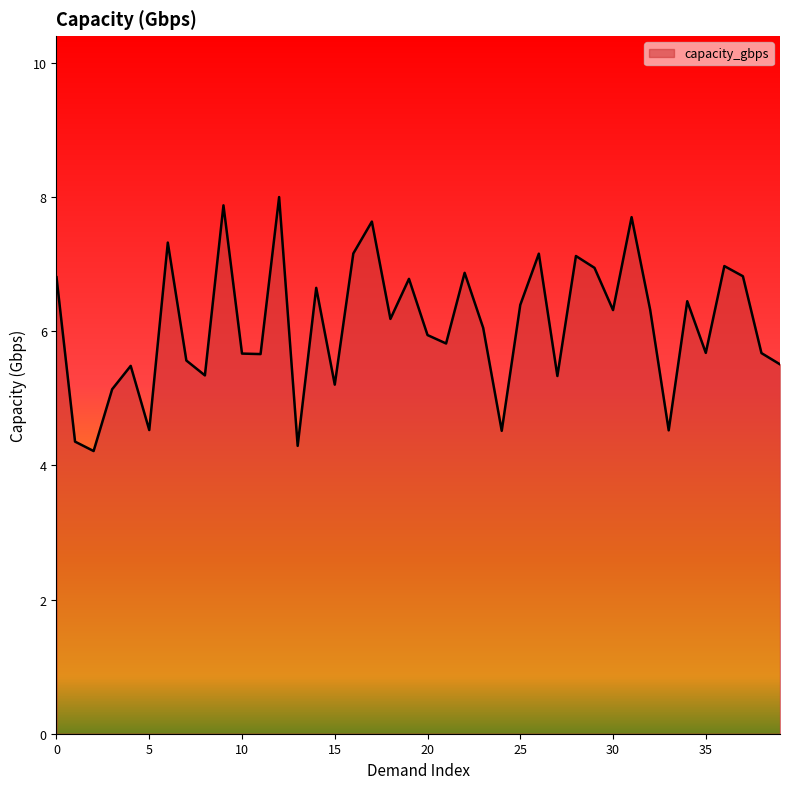

What is the minimum value shown in the chart?

4.2